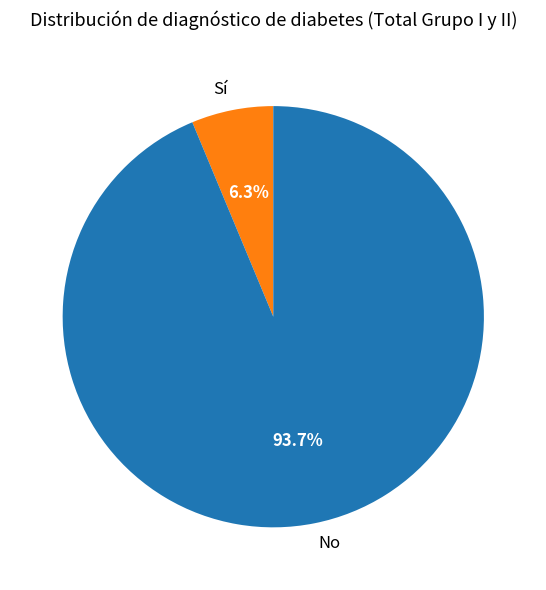

To the nearest percent, what is the difference between the largest and smallest slice percentages?

87%